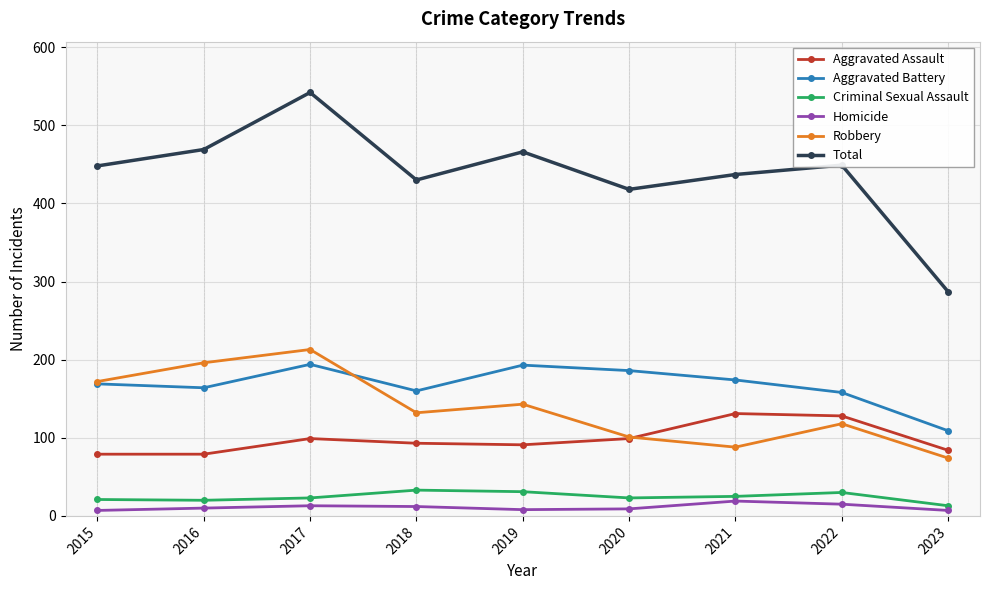

Count the number of data series in this chart.

6